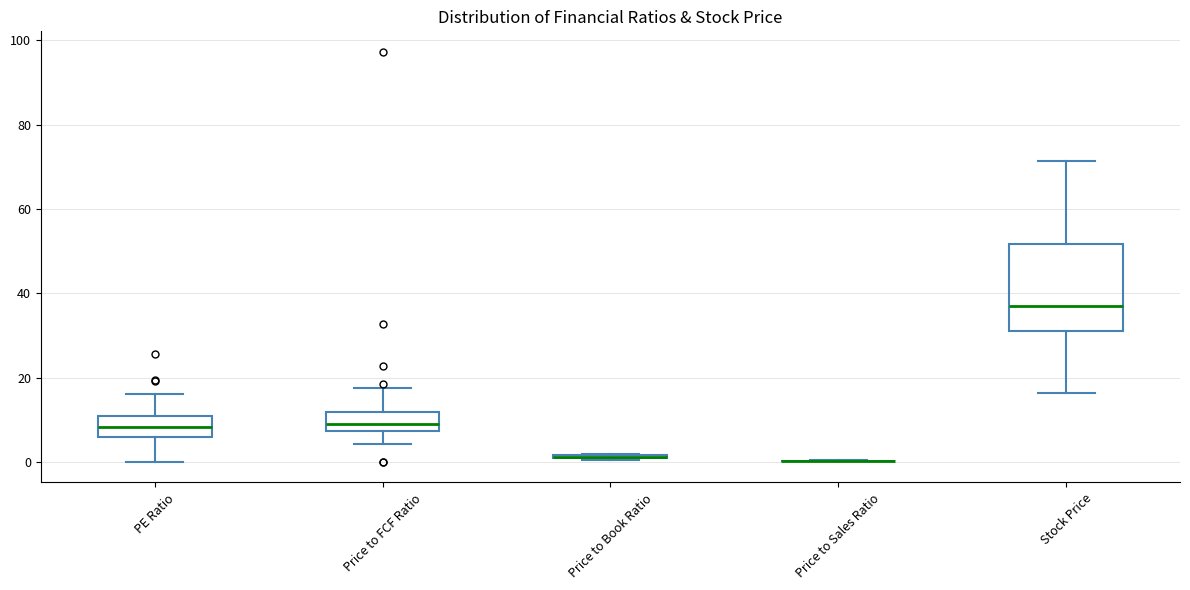

Comparing the boxes themselves (not the whiskers), which one is the tallest?

Stock Price